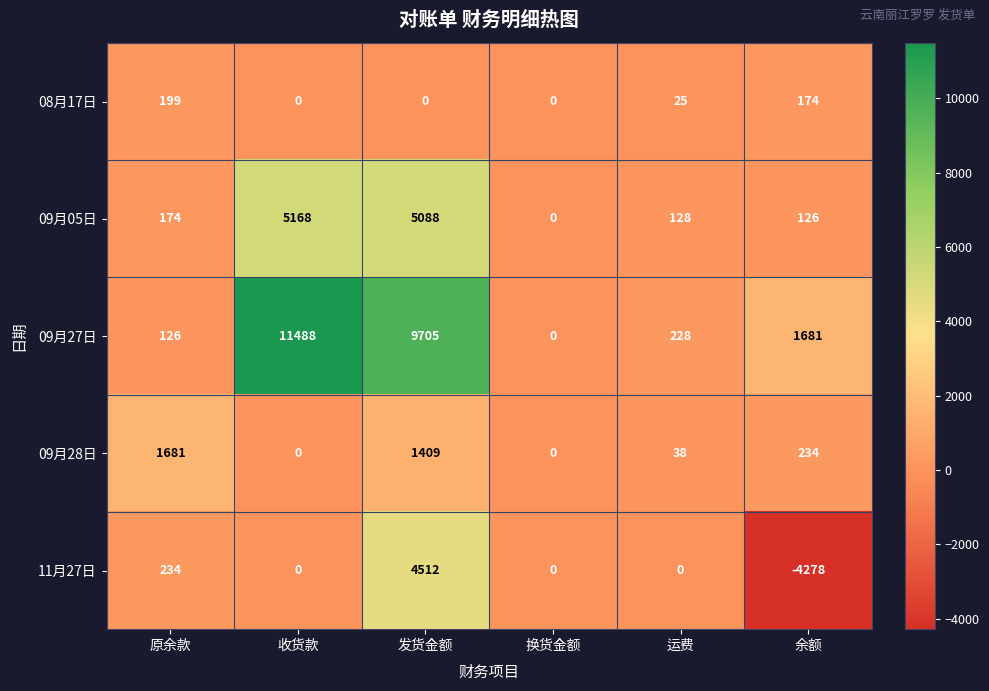

The 09月27日 series shows 2566 at 余额. True or false?

False